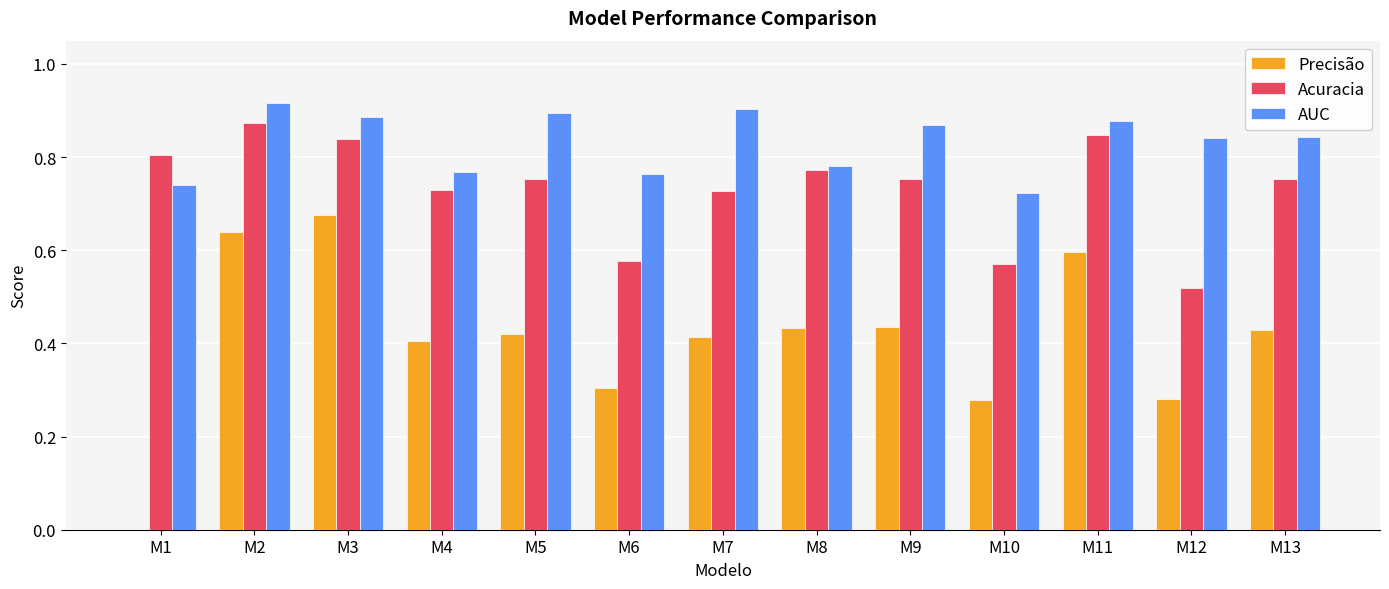

The value of Acuracia at M9 is 0.3. True or false?

False